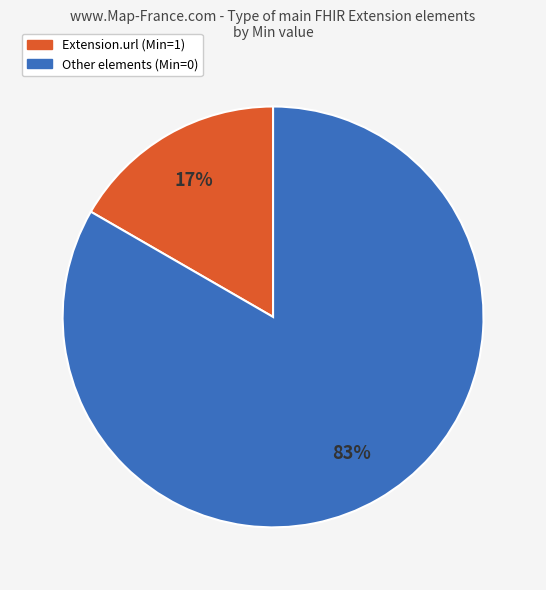

How many slices are in this pie chart?

2